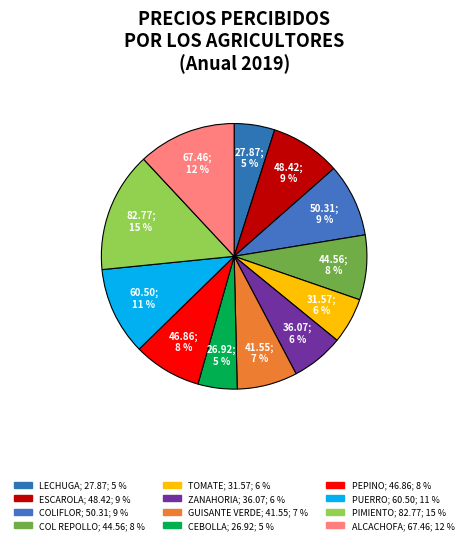

What percentage is the PEPINO slice, to the nearest percent?

8%